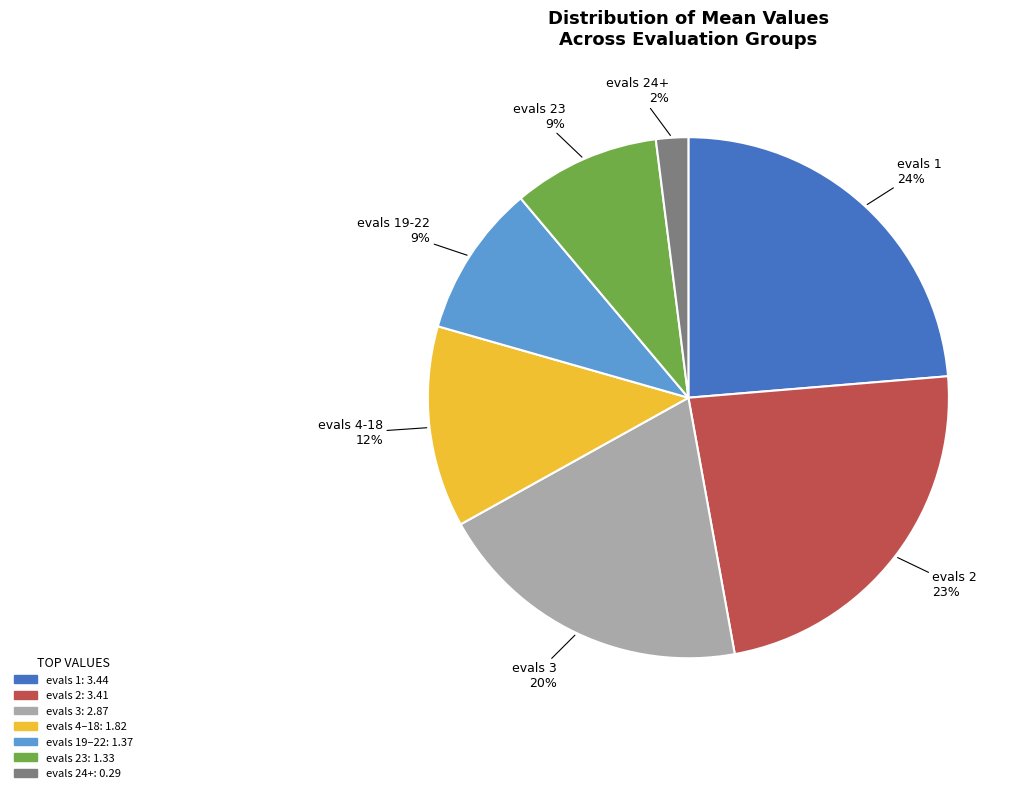

Does any single category account for the majority?

No